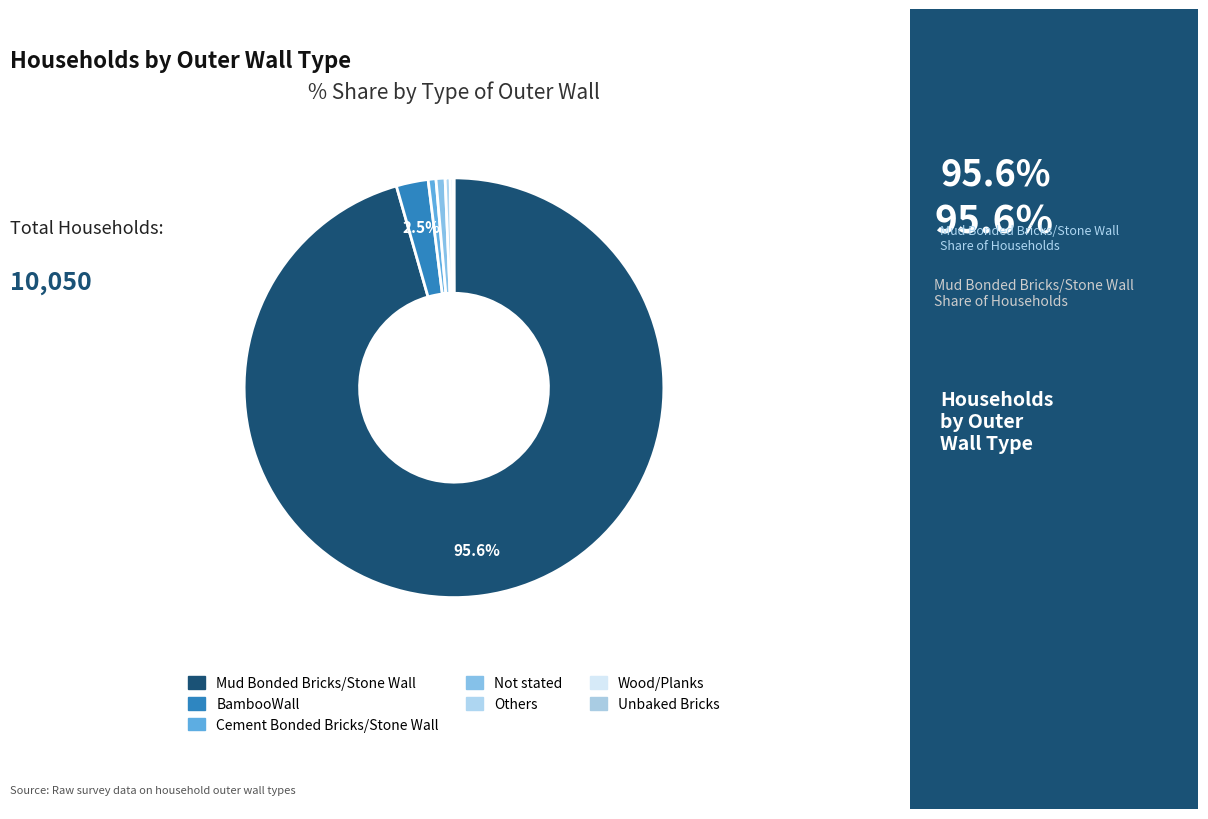

What is the smallest slice in the pie chart?

Unbaked Bricks